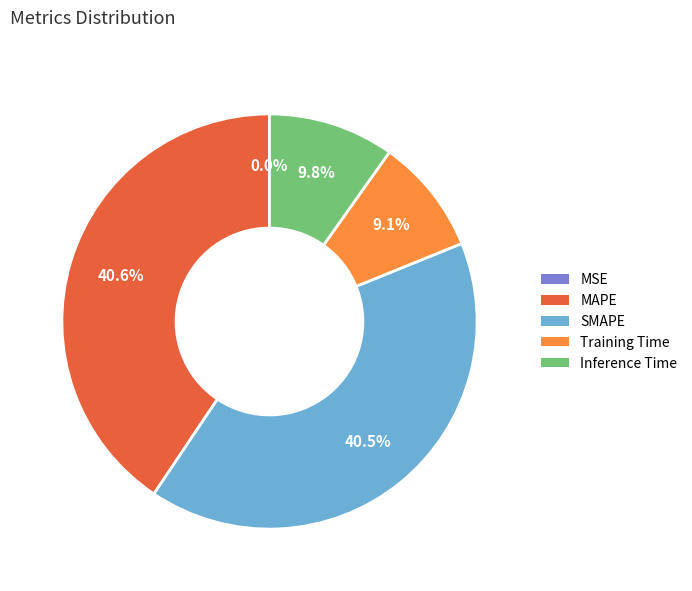

What percentage is the Training Time slice, to the nearest percent?

9%